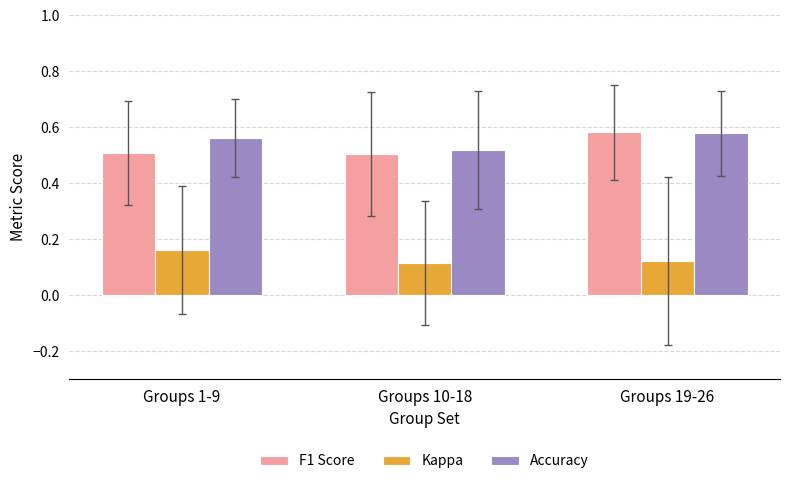

What is the sum of all F1 Score values?

1.6